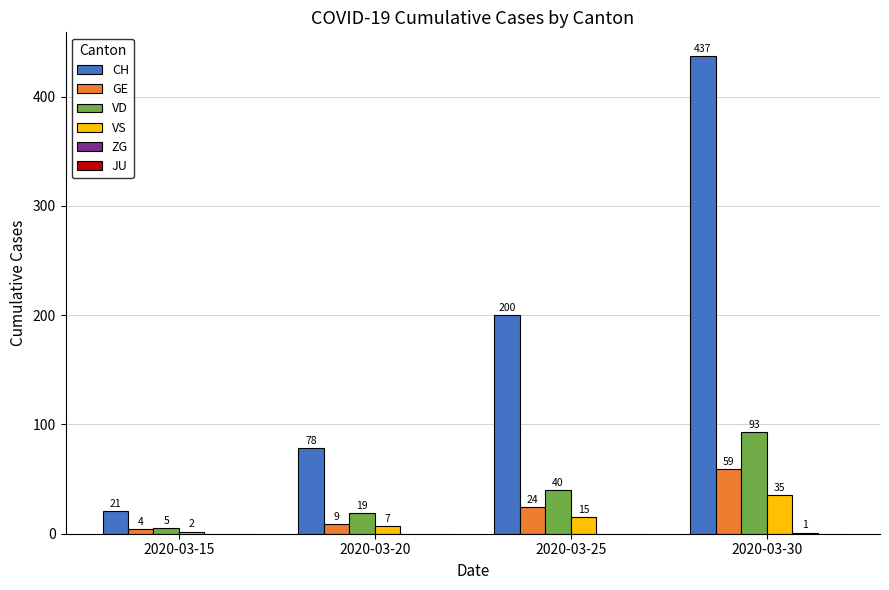

Which category has the highest value across all series?

2020-03-30